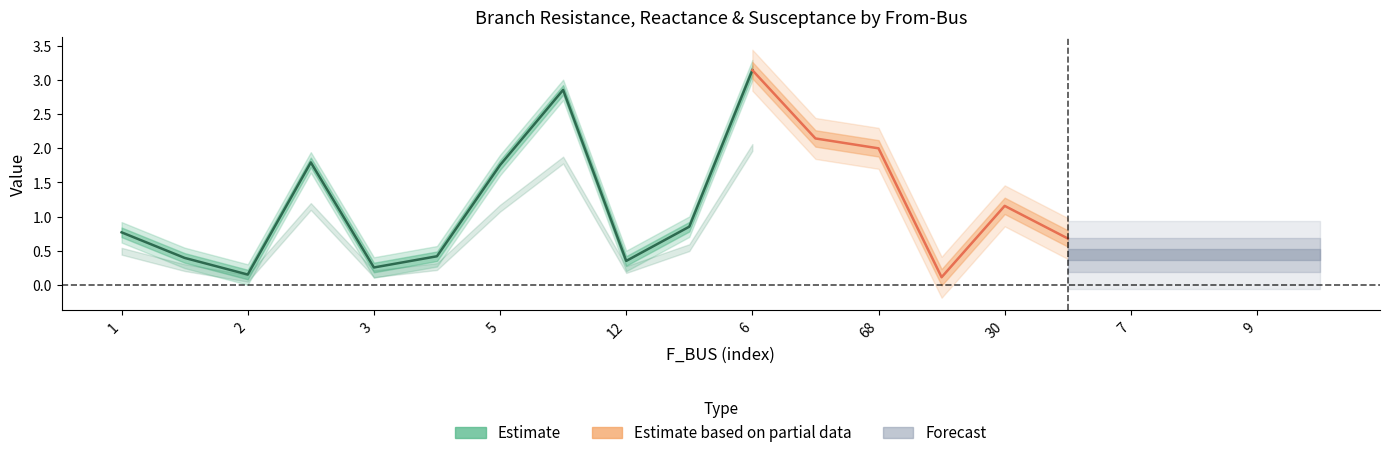

How many interior local valleys does the BR_B series have?

5